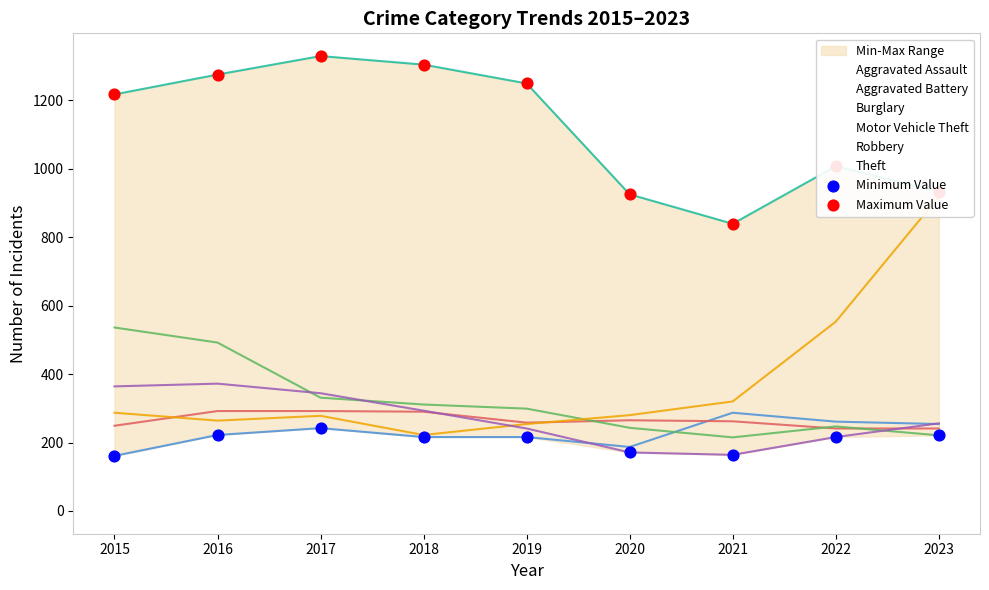

What is the total value across all series at 2016?

1497